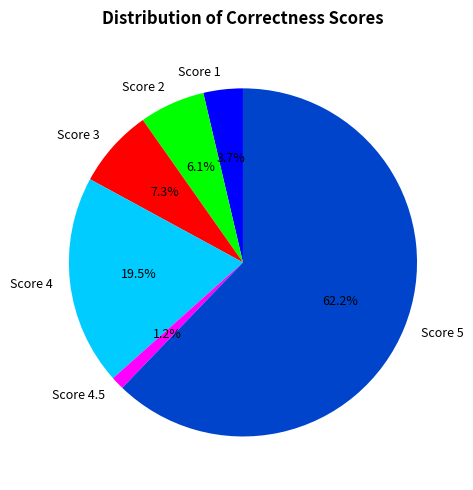

What is the largest slice in the pie chart?

Score 5